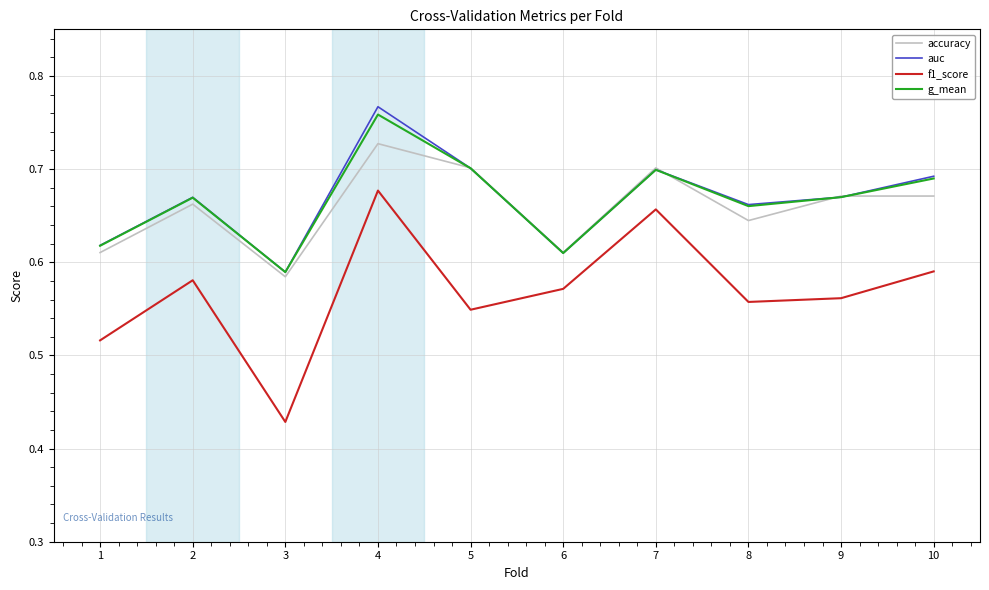

At which category does the chart reach its minimum across all series?

3